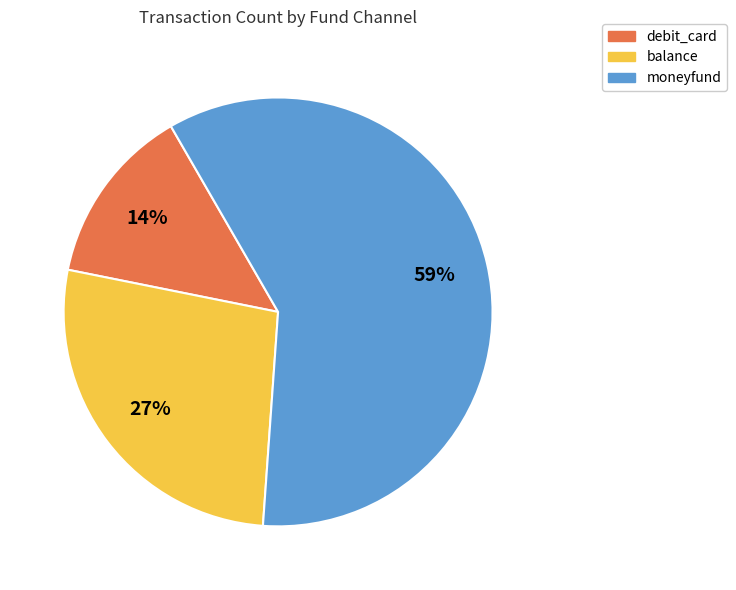

True or false: moneyfund accounts for 52% of the total.

False